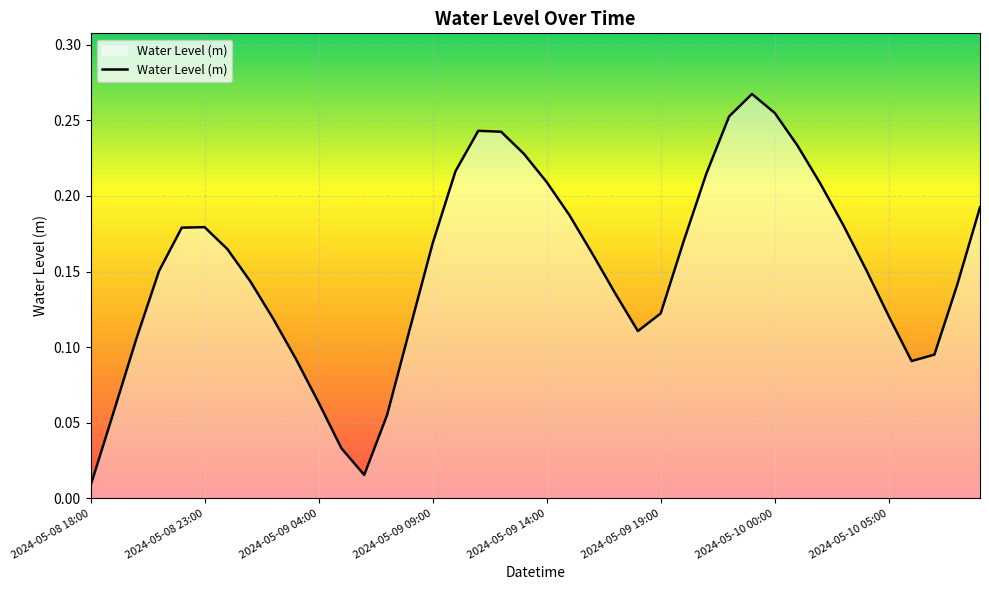

True or false: there are more than 0 points higher than both neighbors.

True